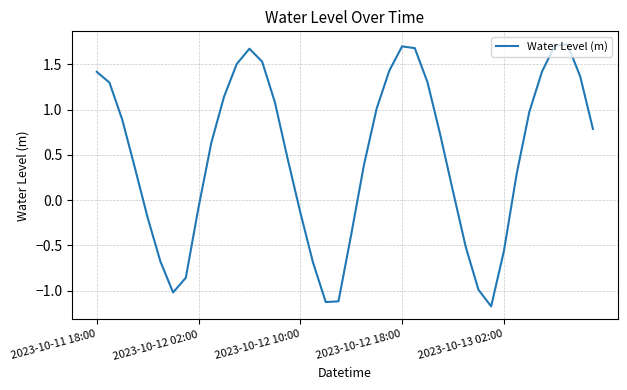

Count the number of data series in this chart.

1